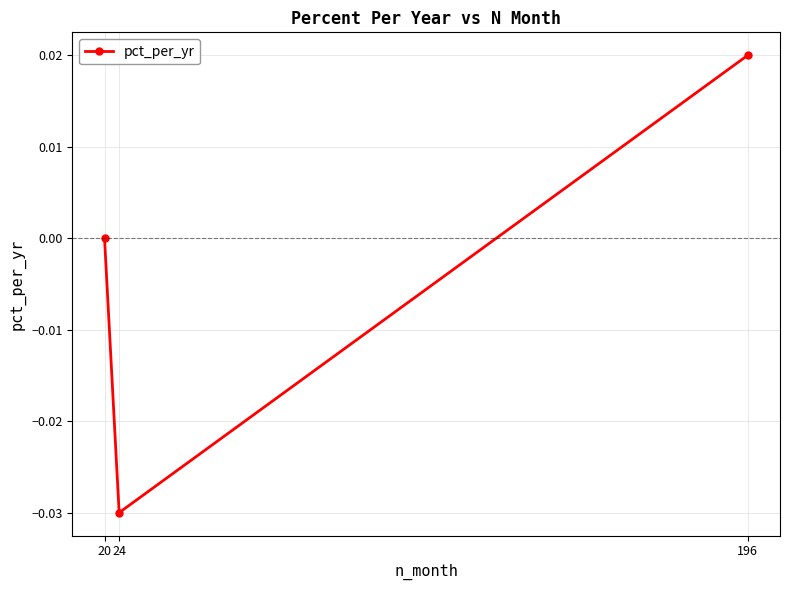

Is it true that the value at 24 is -0.0?

True